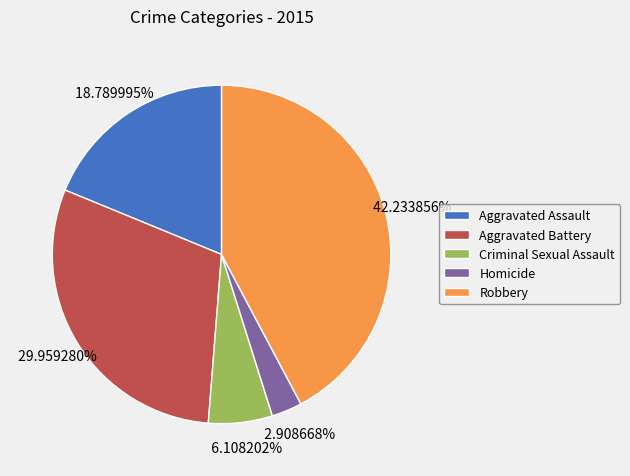

What is the total percentage of Criminal Sexual Assault and Aggravated Assault?

24.9%